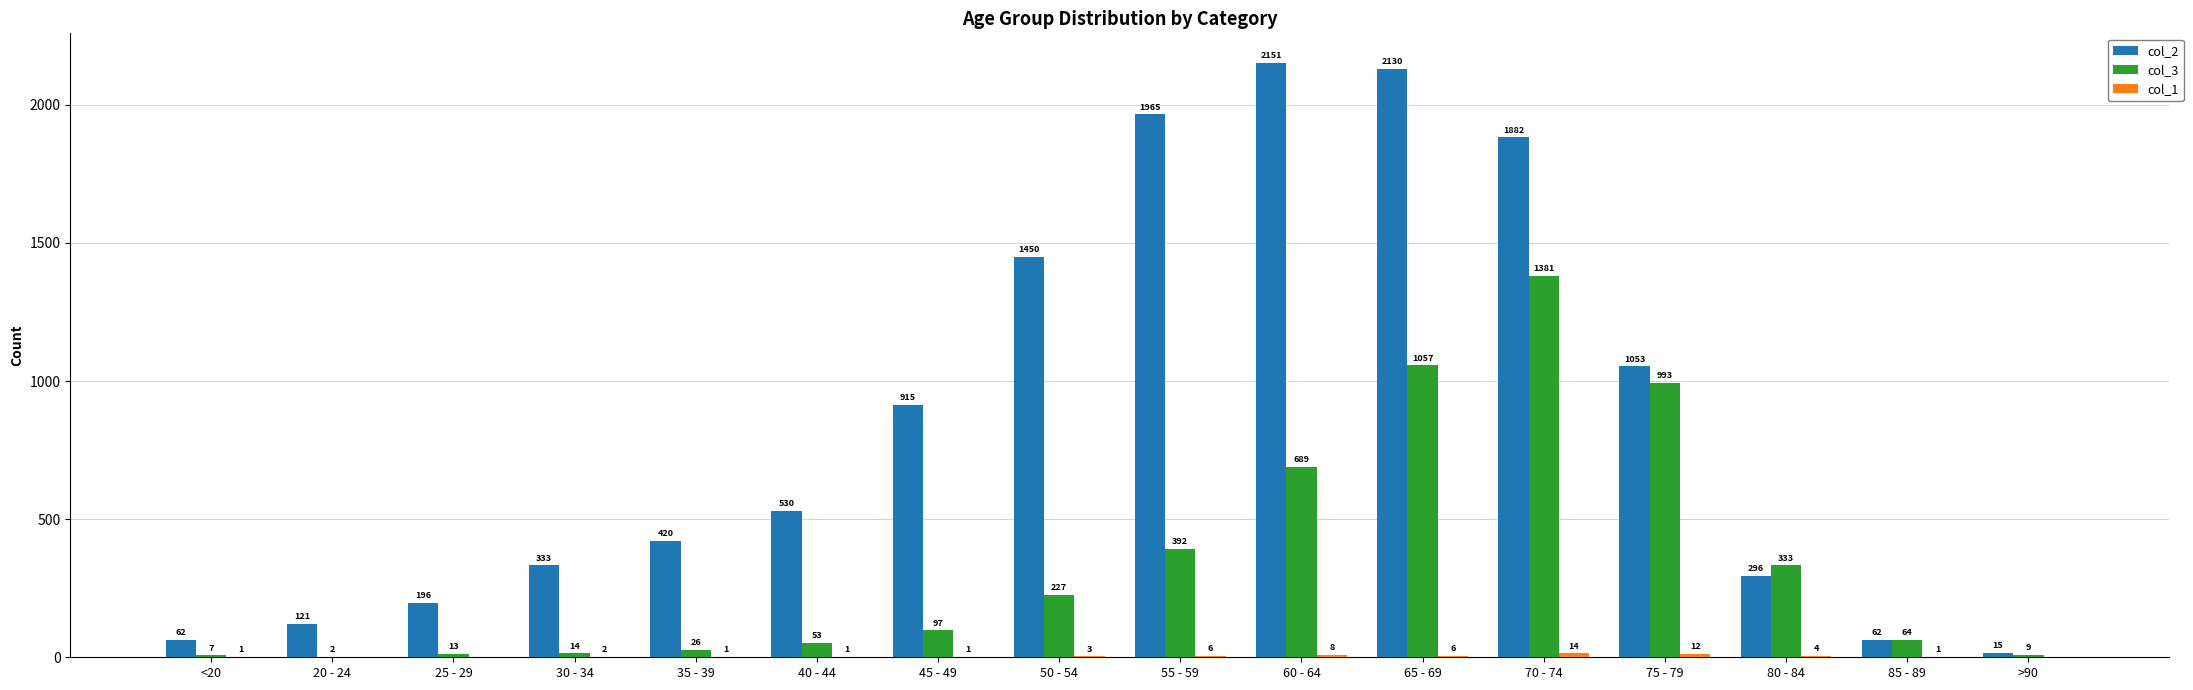

What is the sum of the col_2 values at 60 - 64 and 20 - 24?

2272